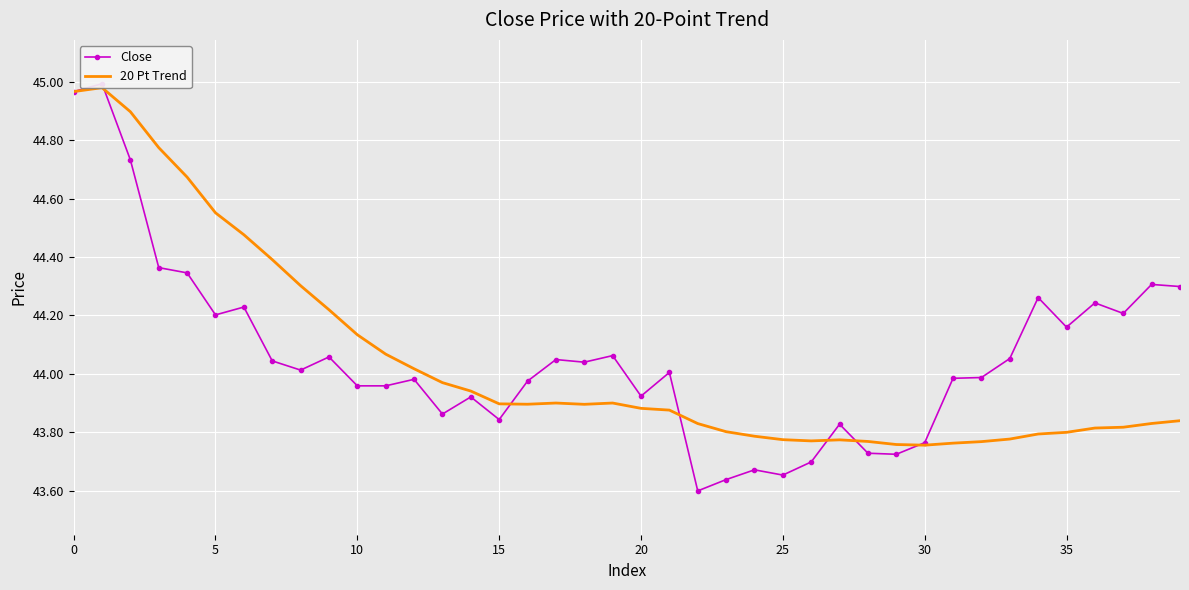

Rank the series by their maximum value, from lowest to highest.

20 Pt Trend, Close